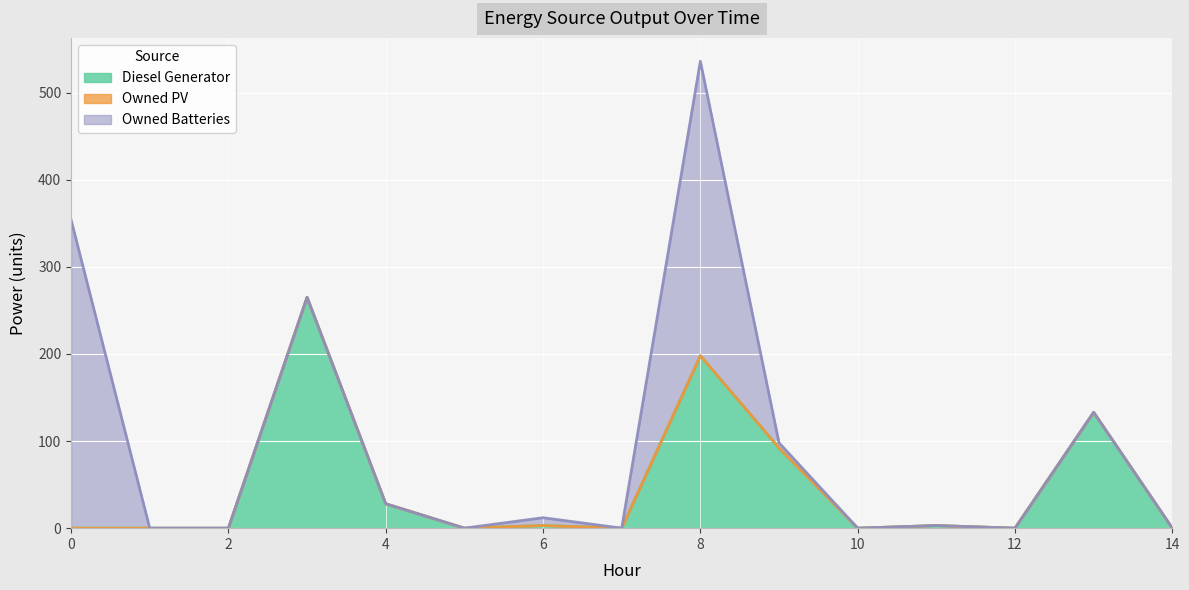

How many categories are shown in the chart?

15